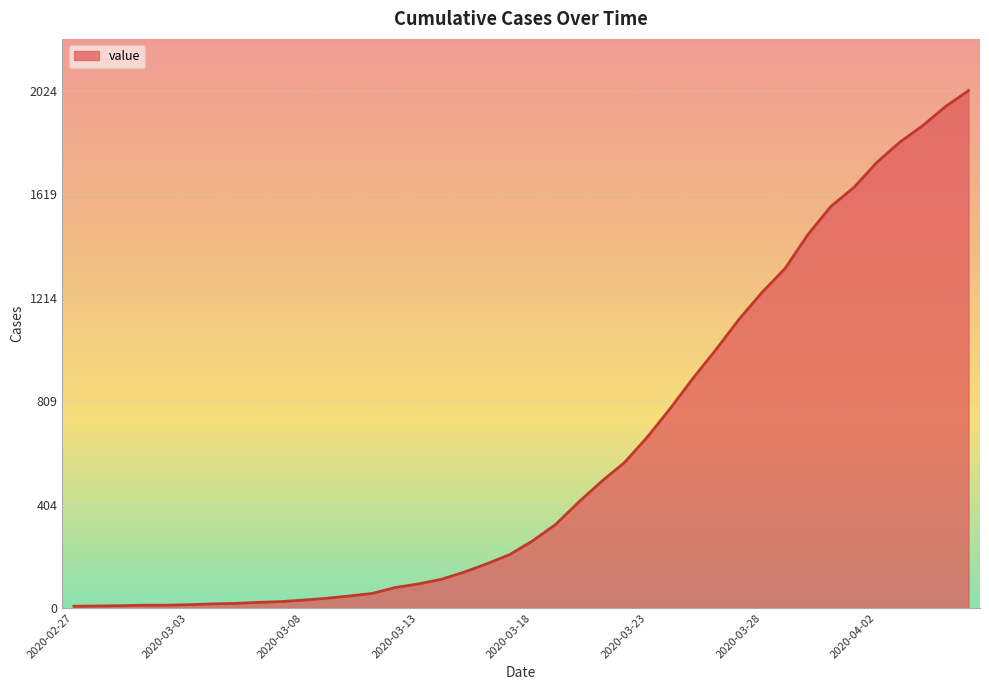

What is the greatest value displayed?

2024